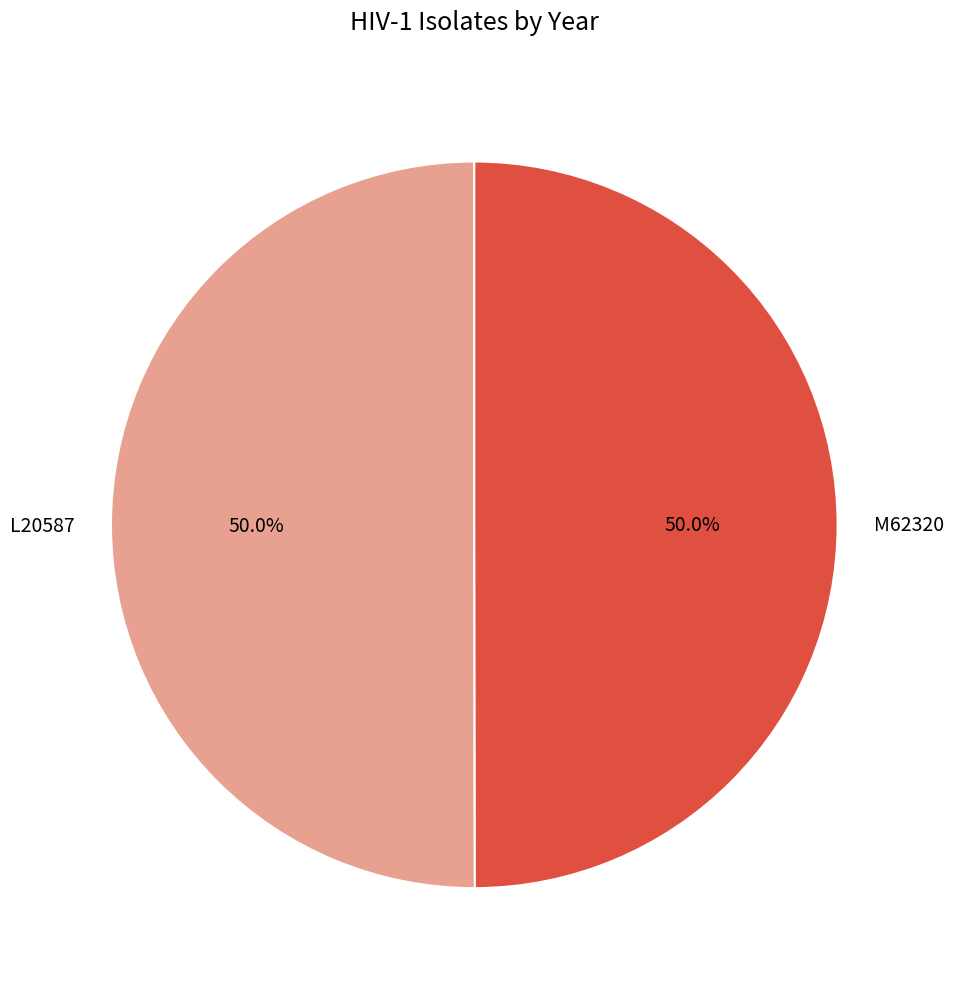

To the nearest percent, what percentage of the pie is L20587?

50%